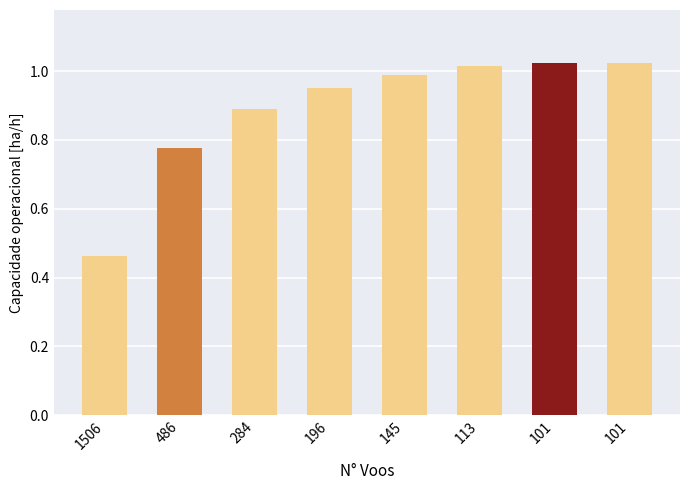

What is the sum of all values?

7.1